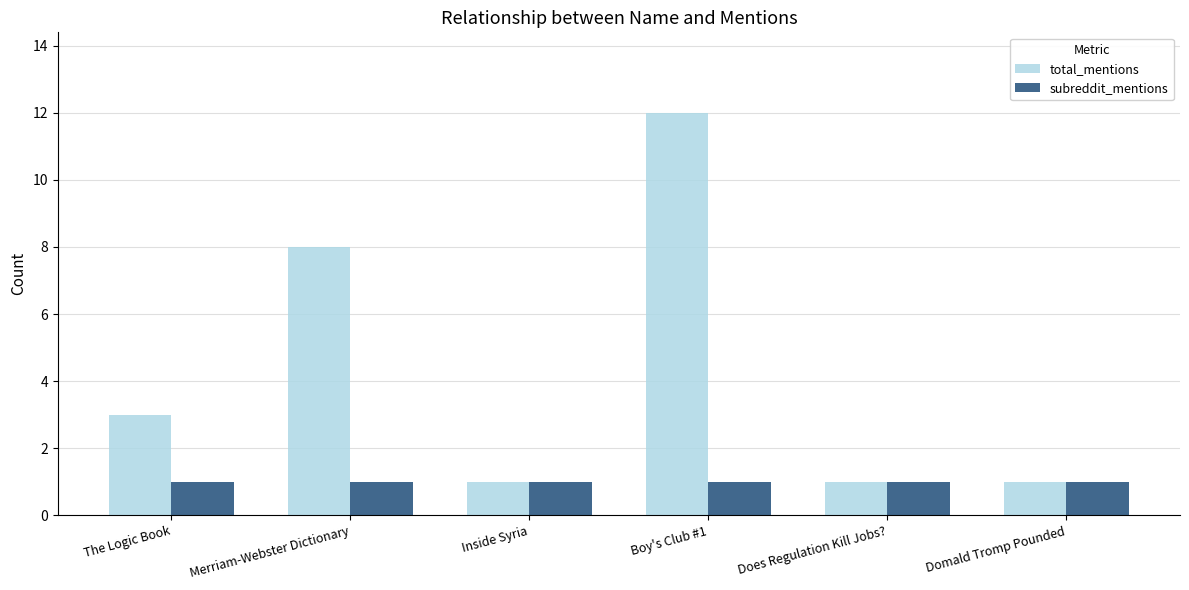

Count the number of data series in this chart.

2